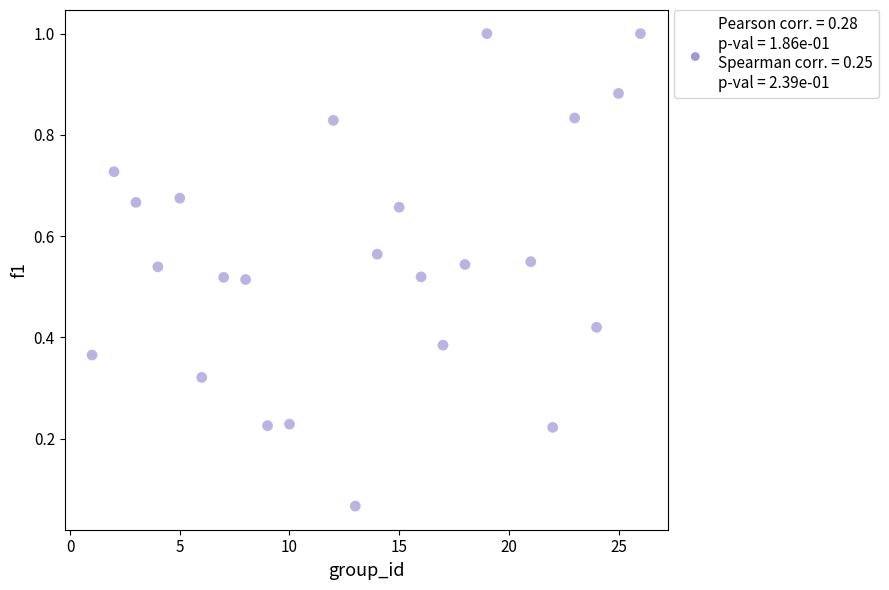

What is the range of X values (max minus min)?

25.0